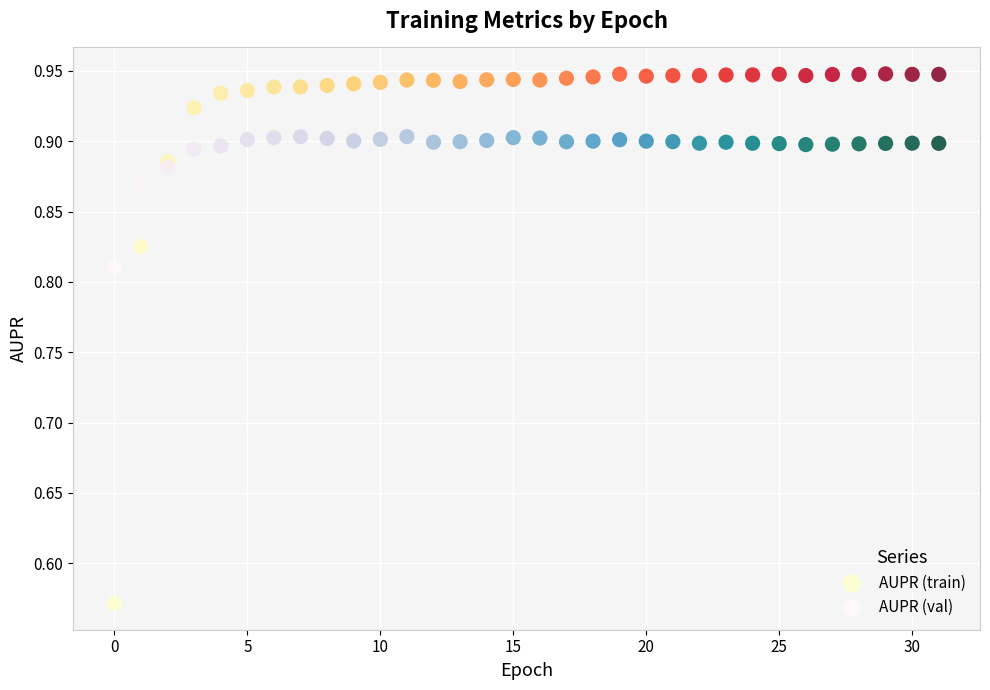

Which series reaches the maximum Y coordinate?

AUPR (train)